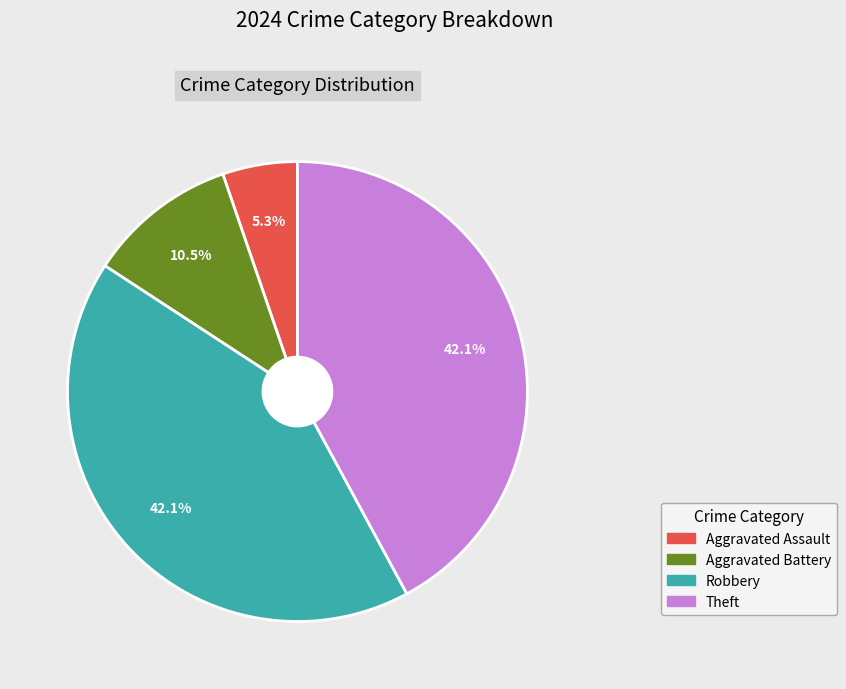

Count the number of slices in the pie.

4